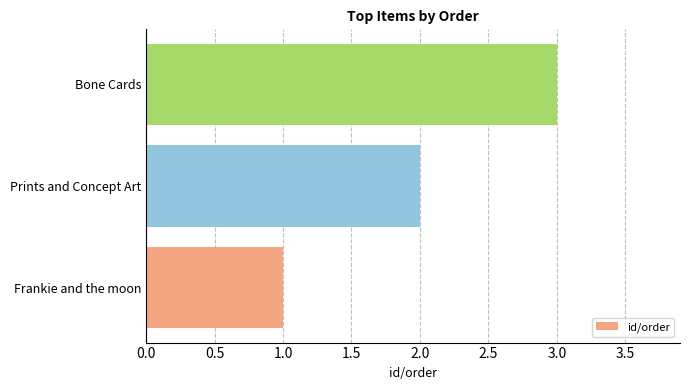

How many values are between 1 and 3?

3